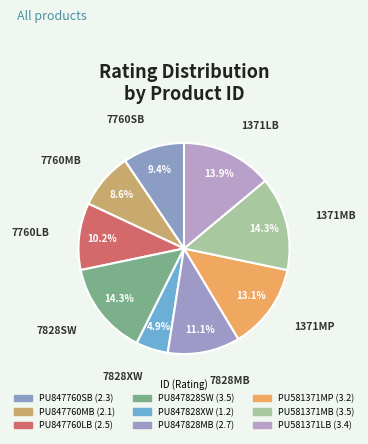

Is there a majority slice in this chart?

No